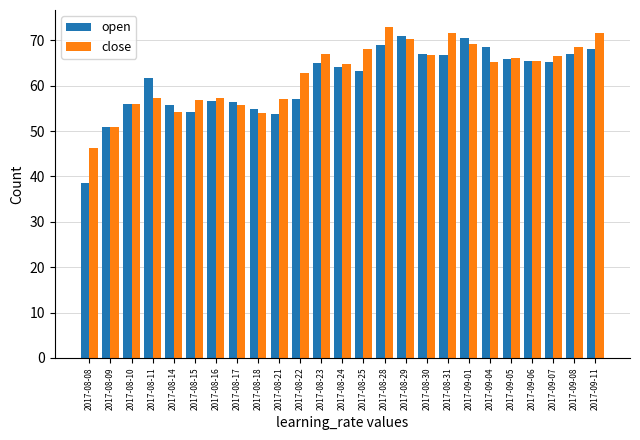

At how many categories does at least one series exceed 48?

24